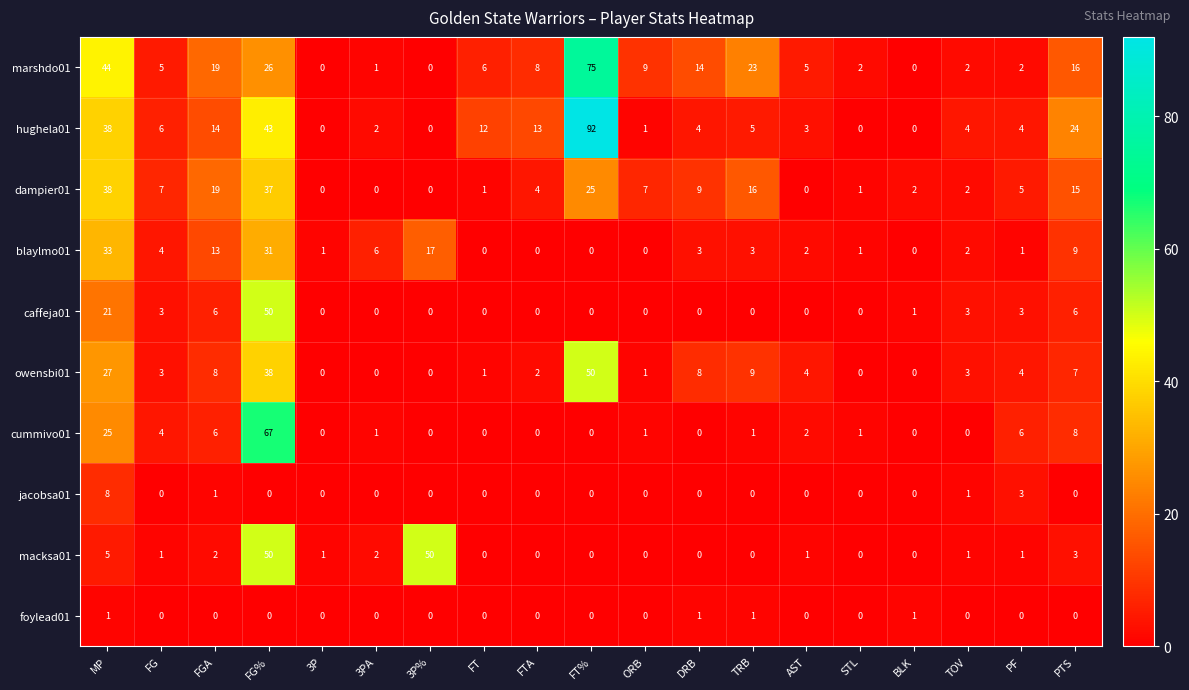

Which label corresponds to the largest value in the chart?

FT%